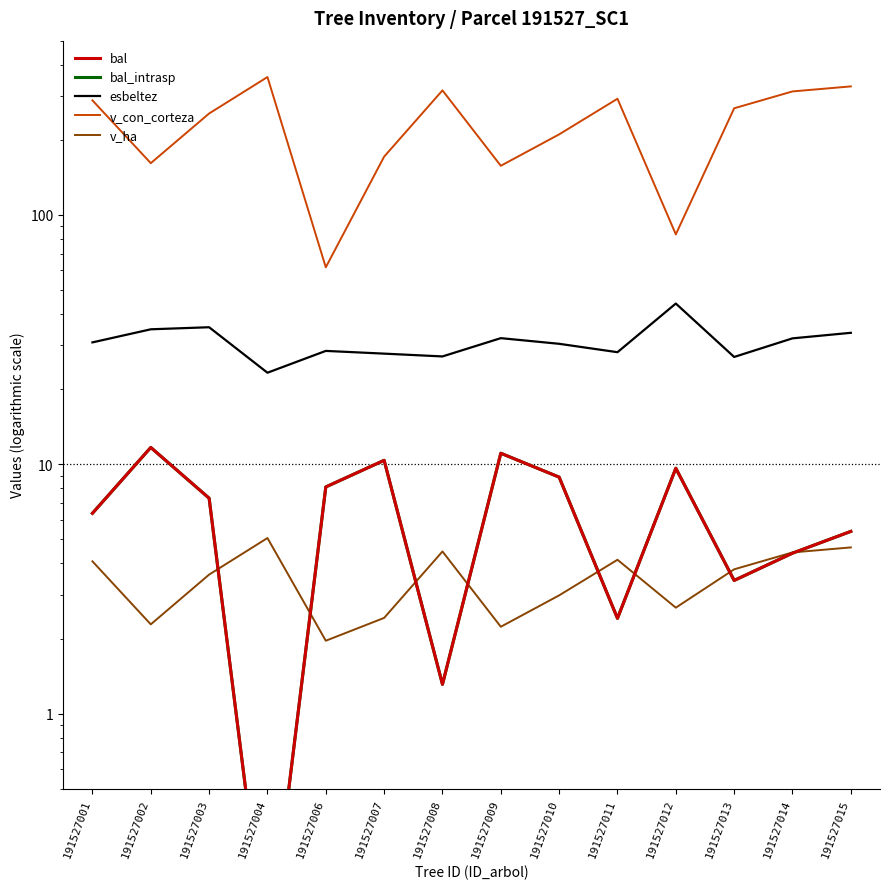

Does the chart display data point markers on the line(s)?

No